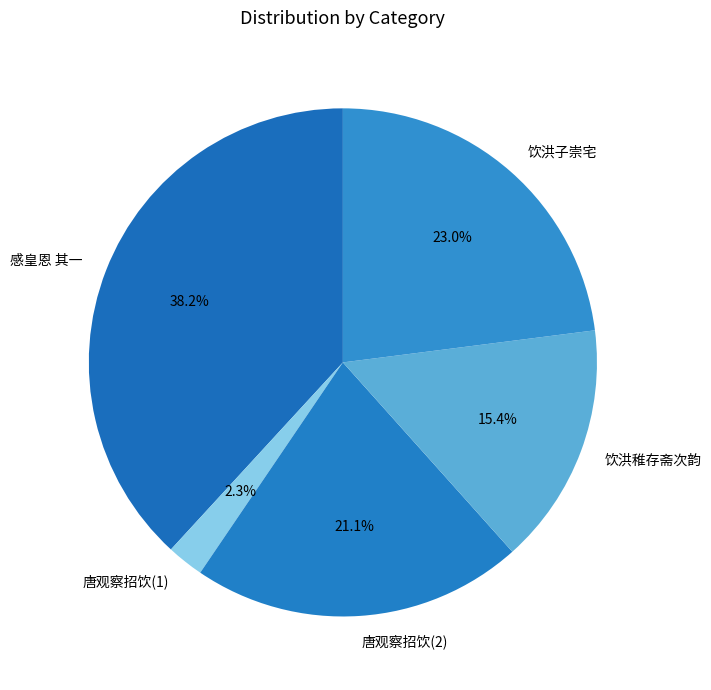

Does any single category account for the majority?

No